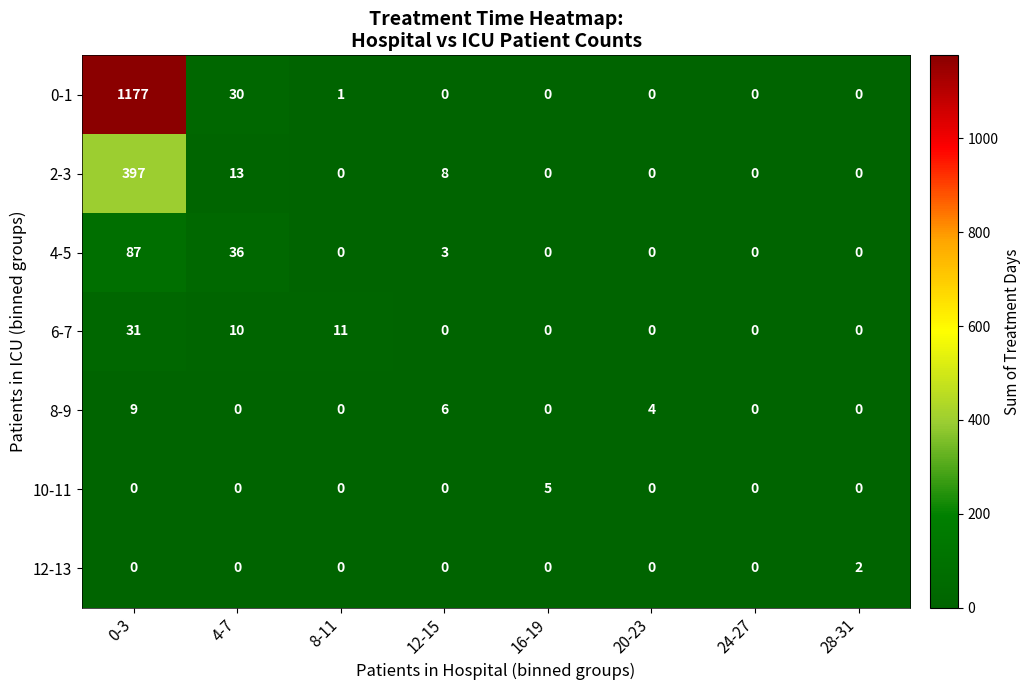

The 6-7 series shows 0 at 12-15. True or false?

True